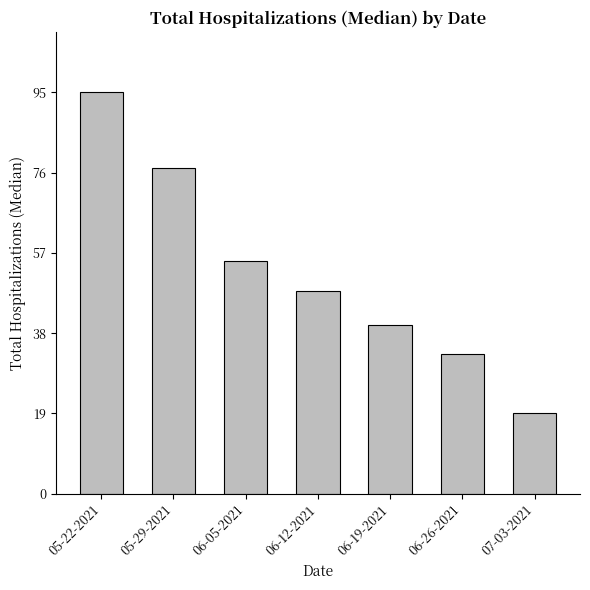

At which label does the data first exceed 48?

05-22-2021